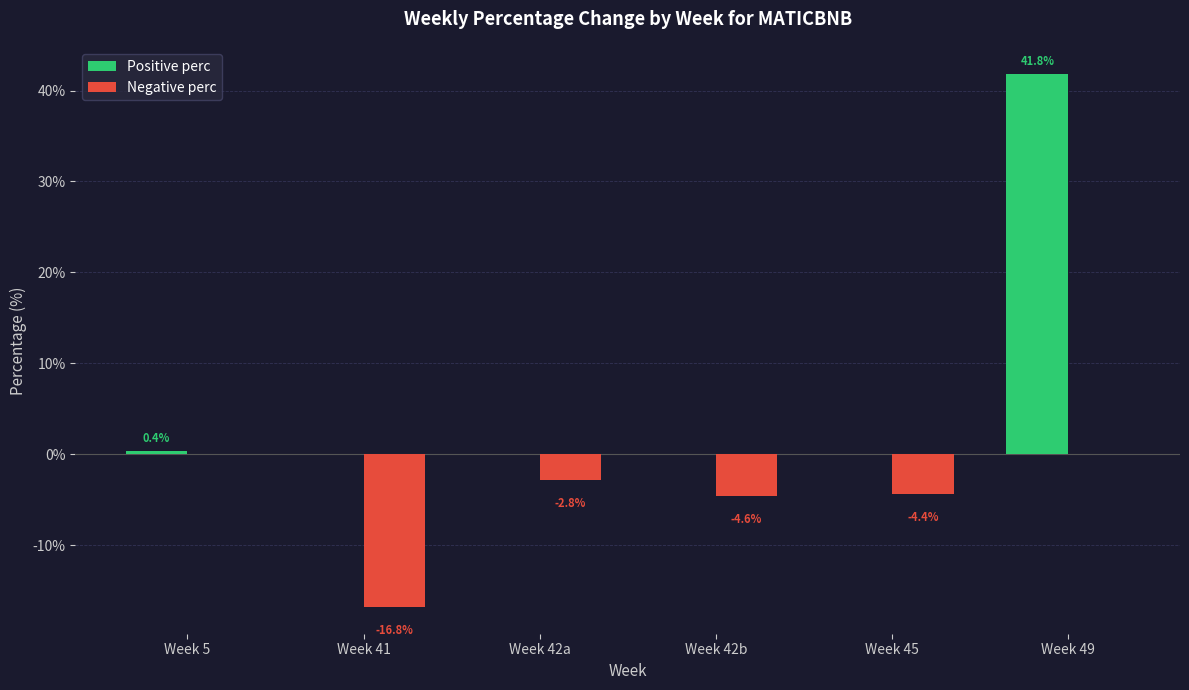

Are the bars horizontal?

No